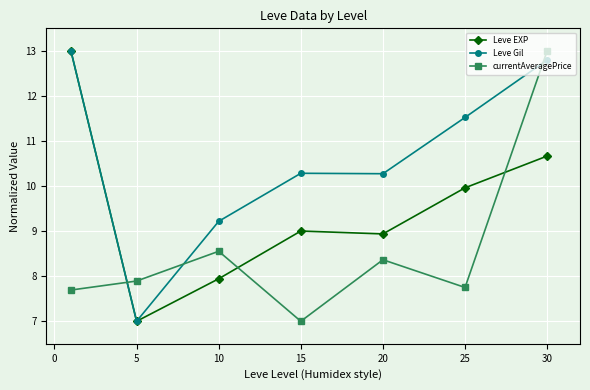

How many times do currentAveragePrice and Leve Gil cross each other?

3